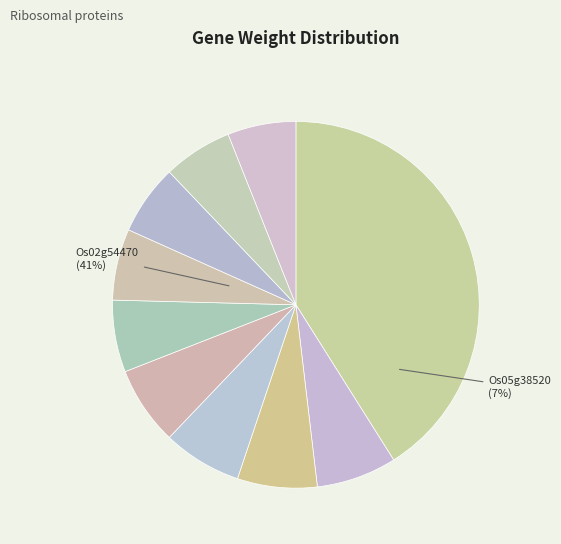

To the nearest percent, what portion does LOC_Os03g58050 represent?

6%